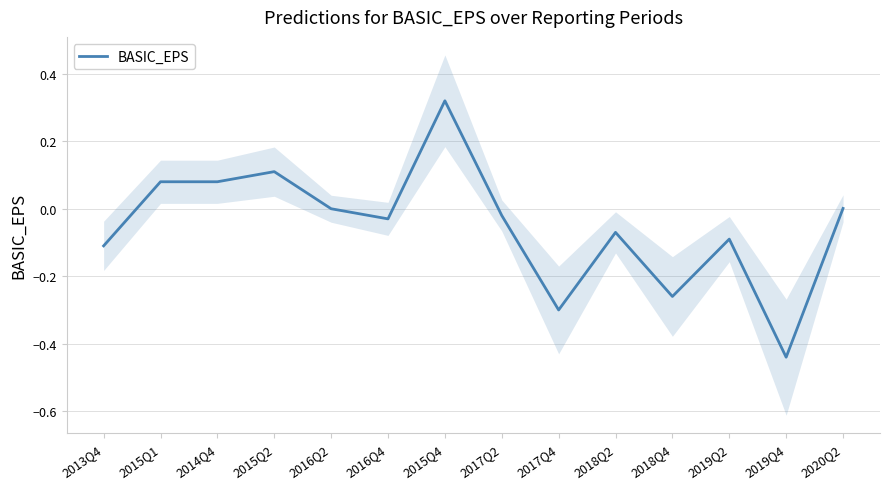

Rank the categories by value from lowest to highest.

2019Q4, 2017Q4, 2018Q4, 2013Q4, 2019Q2, 2018Q2, 2016Q4, 2017Q2, 2016Q2, 2020Q2, 2015Q1, 2014Q4, 2015Q2, 2015Q4